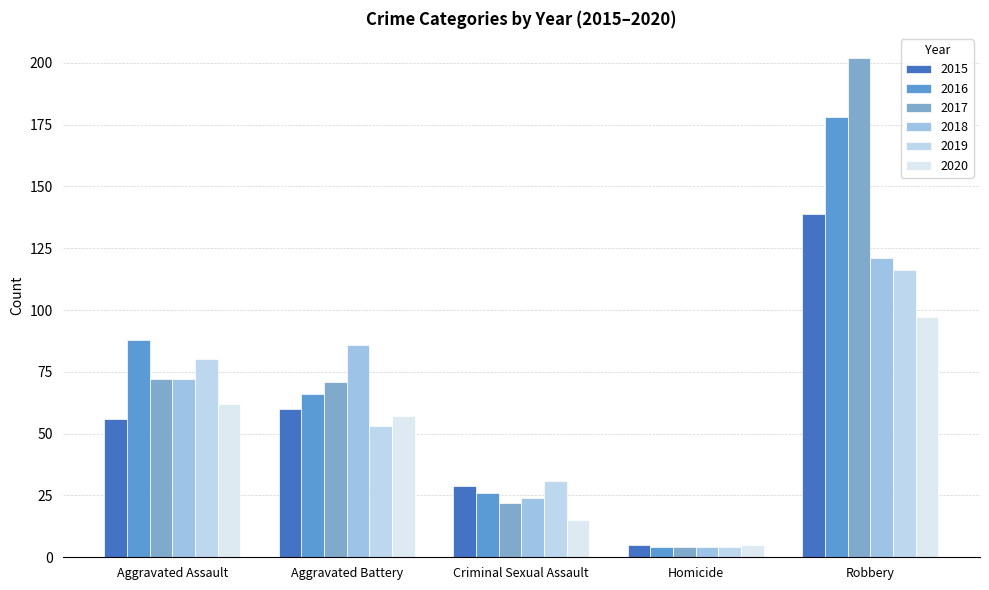

At which label is 2019 closest to 60?

Aggravated Battery